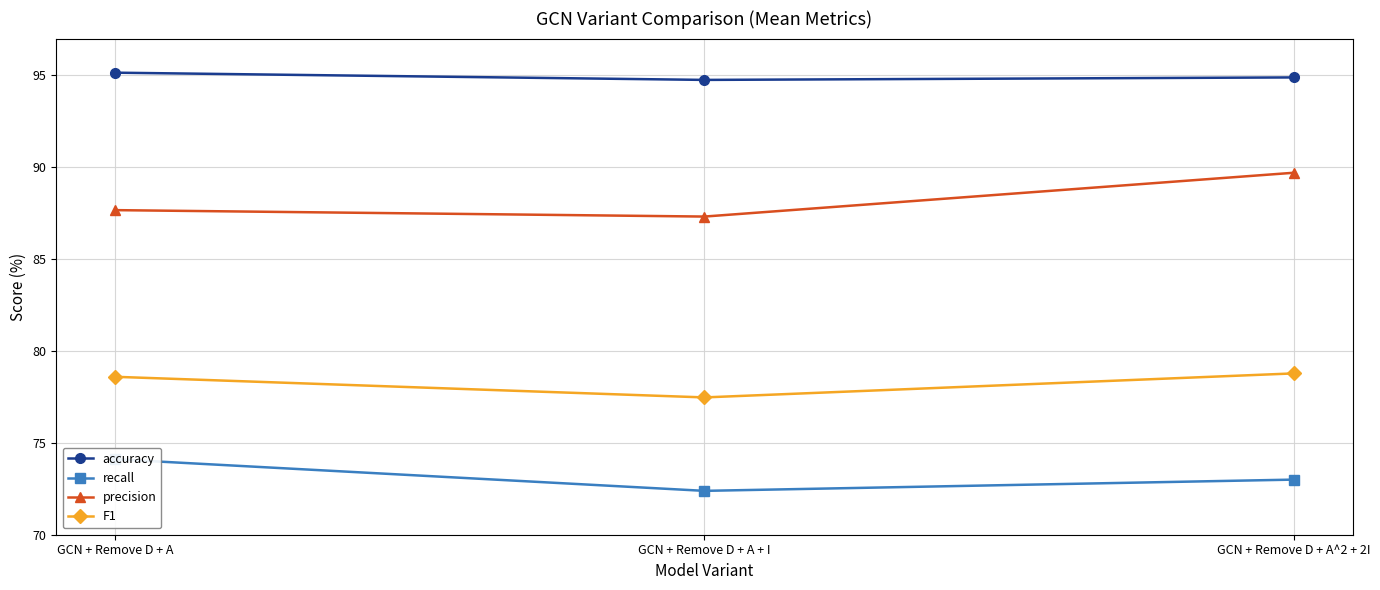

How many lines are shown in the chart?

4